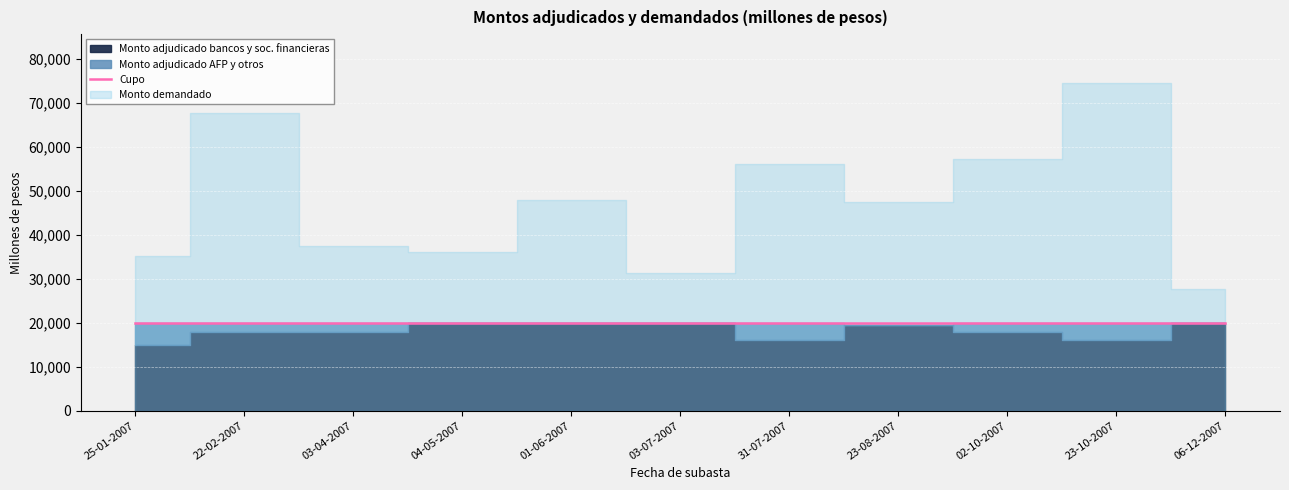

True or false: Total monto adjudicado and Monto adjudicado AFP y otros cross at least once.

False